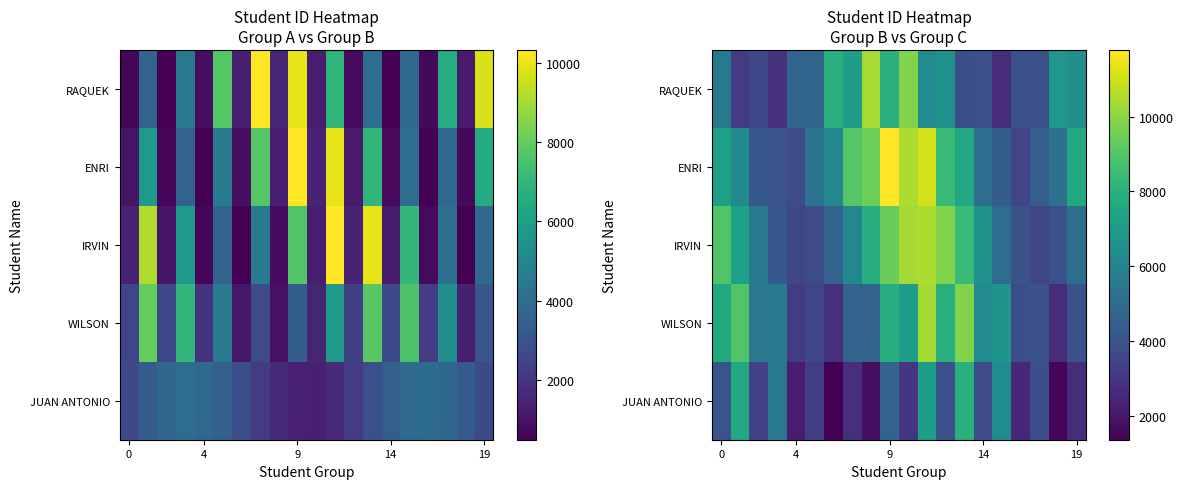

The value of ENRI at 19 is 3946.3. True or false?

False